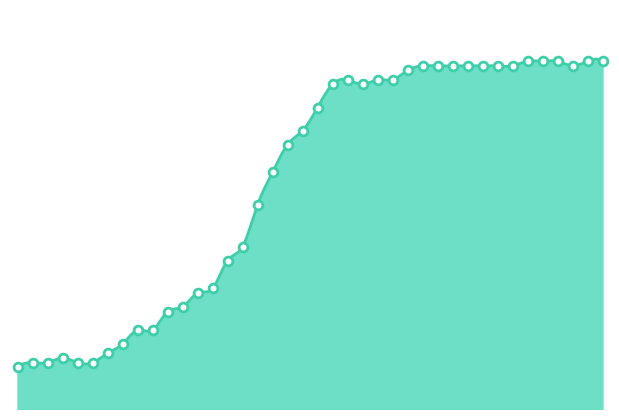

What is the ratio of the value at 2020-04-03 to the value at 2020-03-10?

3.0